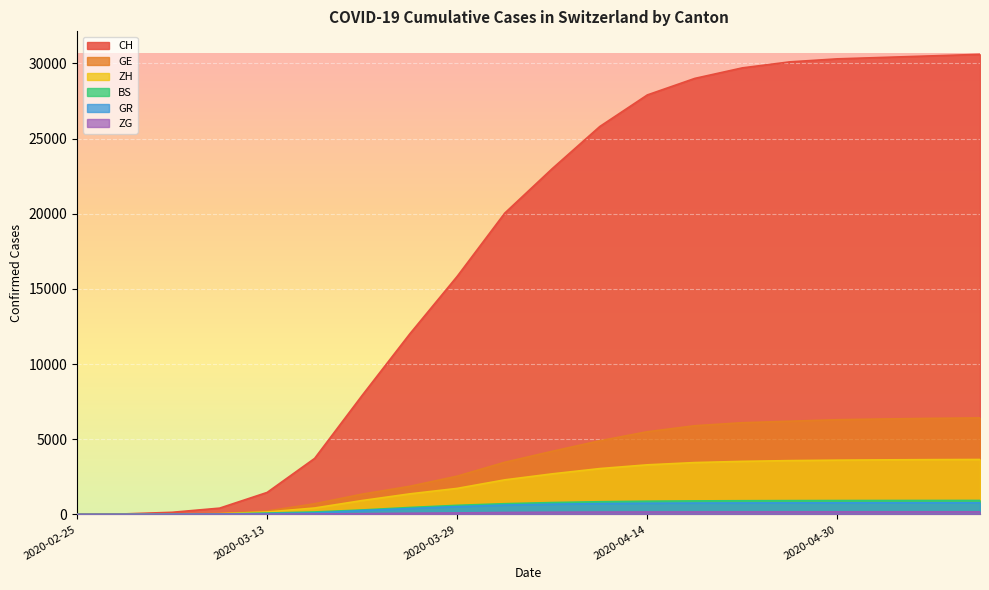

True or false: ZH has more than 1 interior local peaks.

False